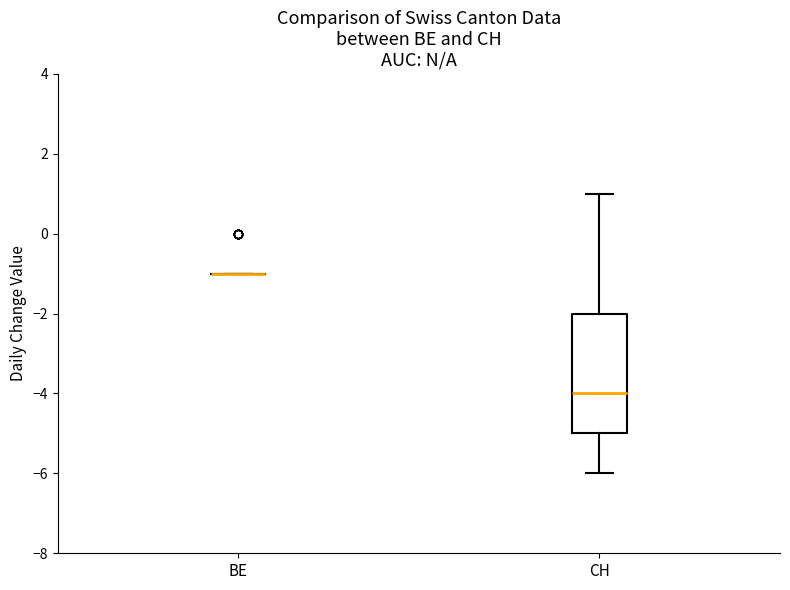

Comparing the boxes themselves (not the whiskers), which one is the tallest?

CH